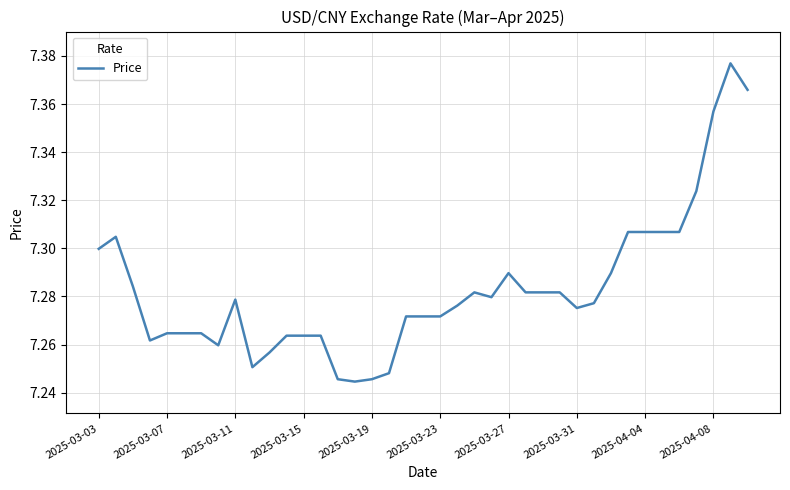

Reading left to right, what are all the values shown in this chart?

7.3	7.3	7.3	7.3	7.3	7.3	7.3	7.3	7.3	7.3	7.3	7.3	7.3	7.3	7.2	7.2	7.2	7.2	7.3	7.3	7.3	7.3	7.3	7.3	7.3	7.3	7.3	7.3	7.3	7.3	7.3	7.3	7.3	7.3	7.3	7.3	7.4	7.4	7.4